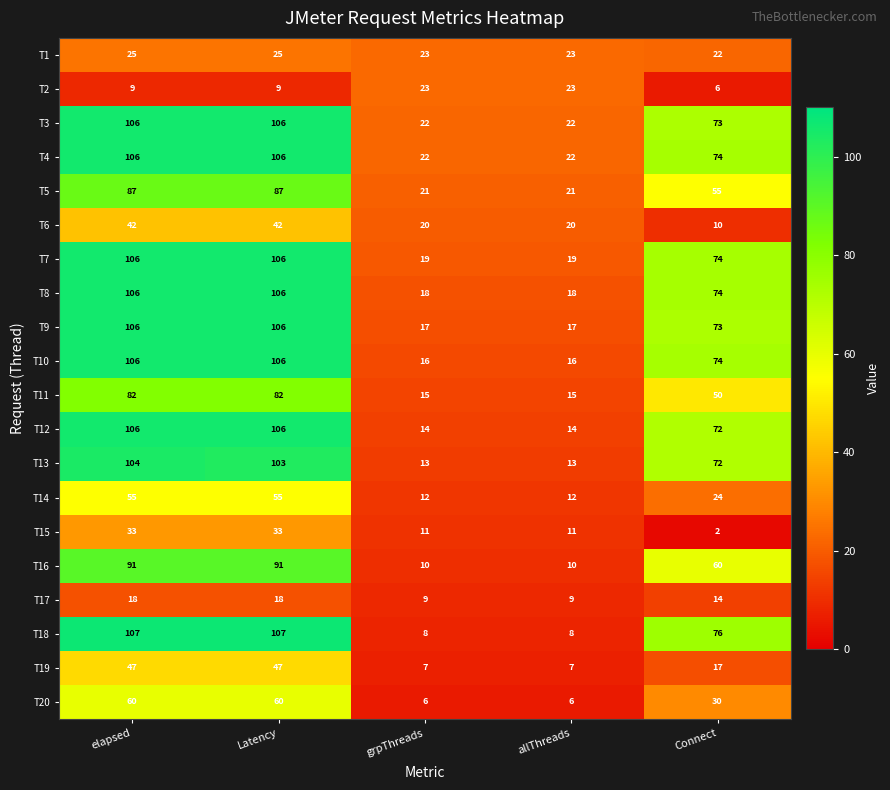

What is the average value of the T13 series?

61